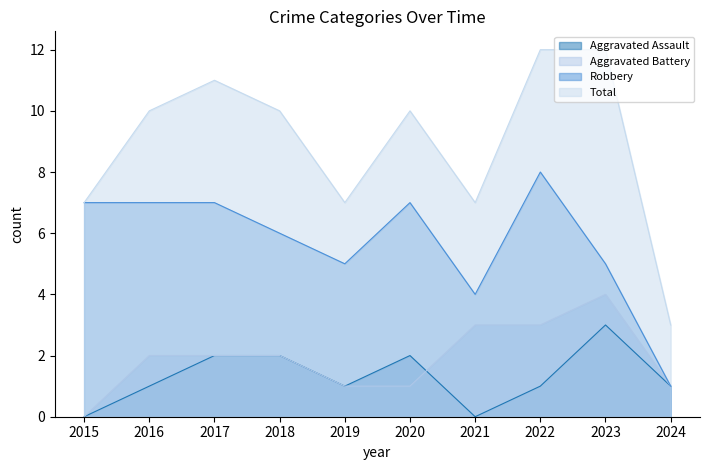

What is the greatest value displayed?

12